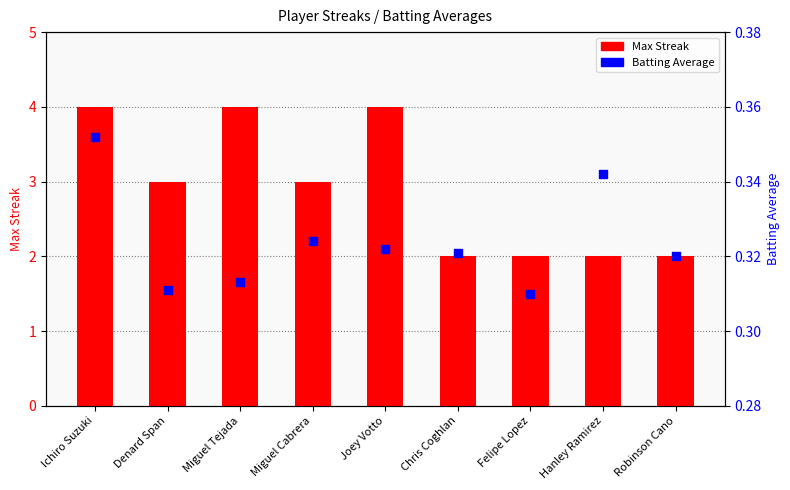

Which series reaches the maximum Y coordinate?

Max Streak